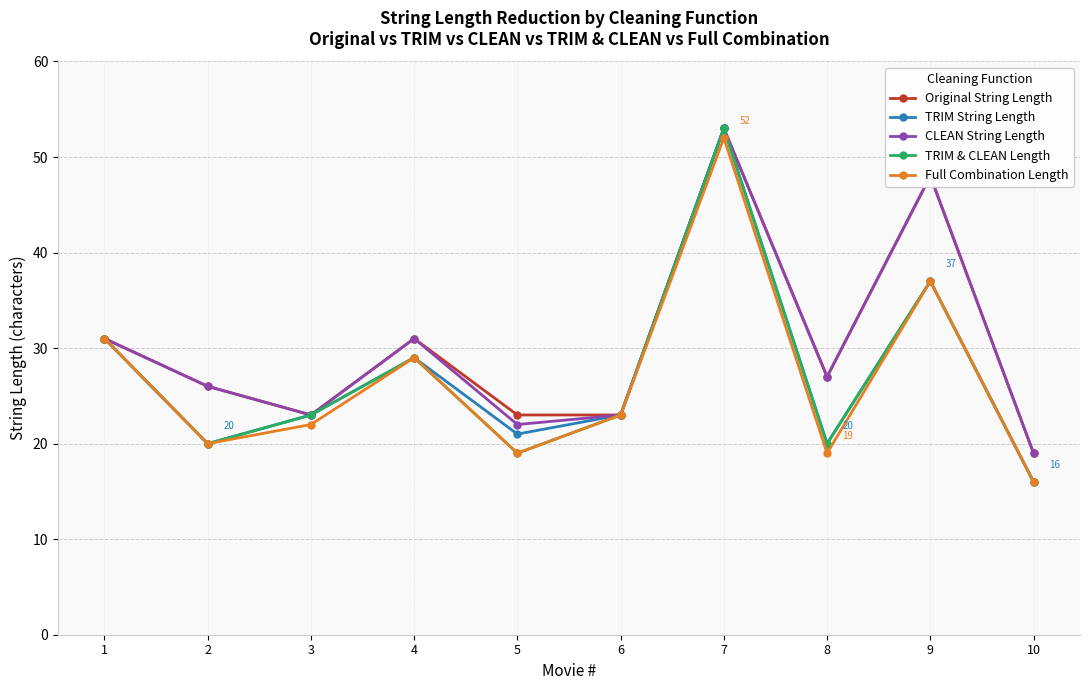

In Full Combination Length, how many points are lower than both neighbors (excluding endpoints)?

3